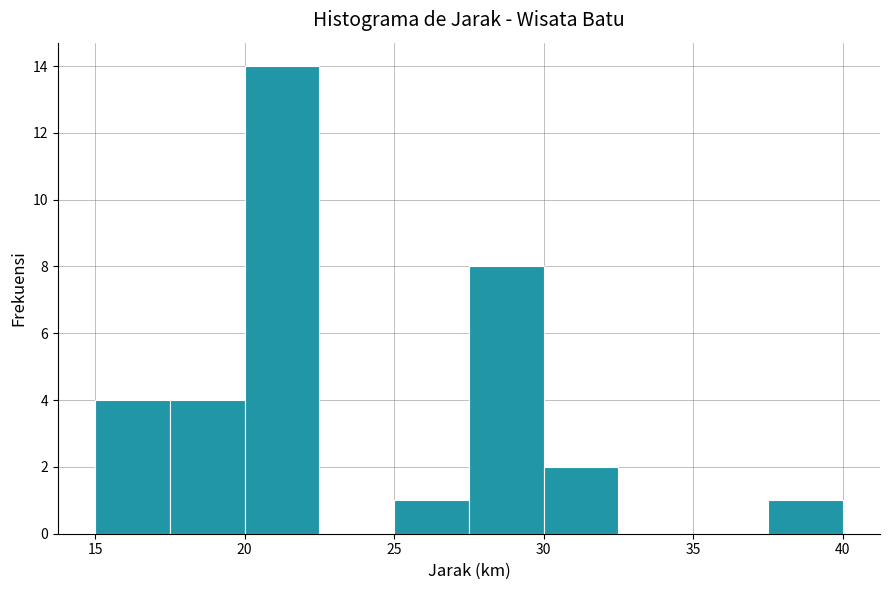

How tall is the bar that spans 20.0 to 22.5 on the x-axis? The values are not printed on the chart, so give them approximately, as read against the axis.

14